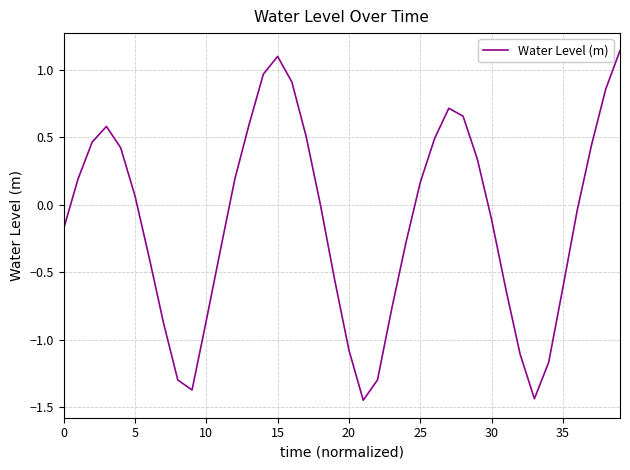

What is the difference between the maximum and minimum values?

2.6